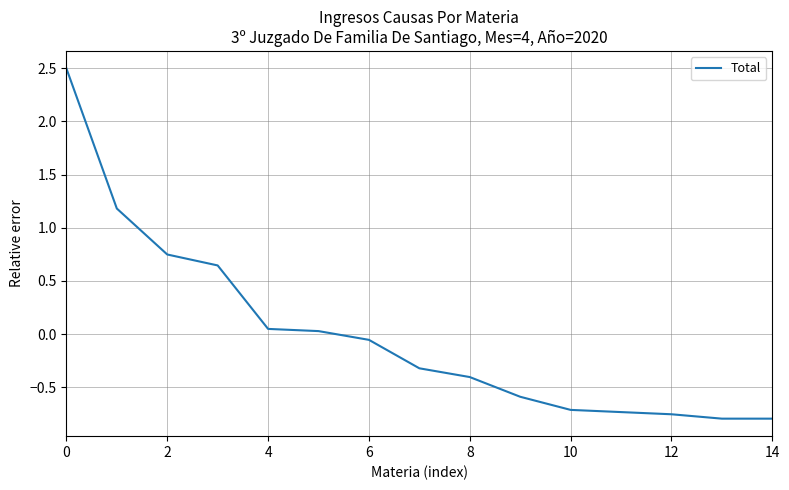

What is the difference between the maximum and minimum values?

3.3